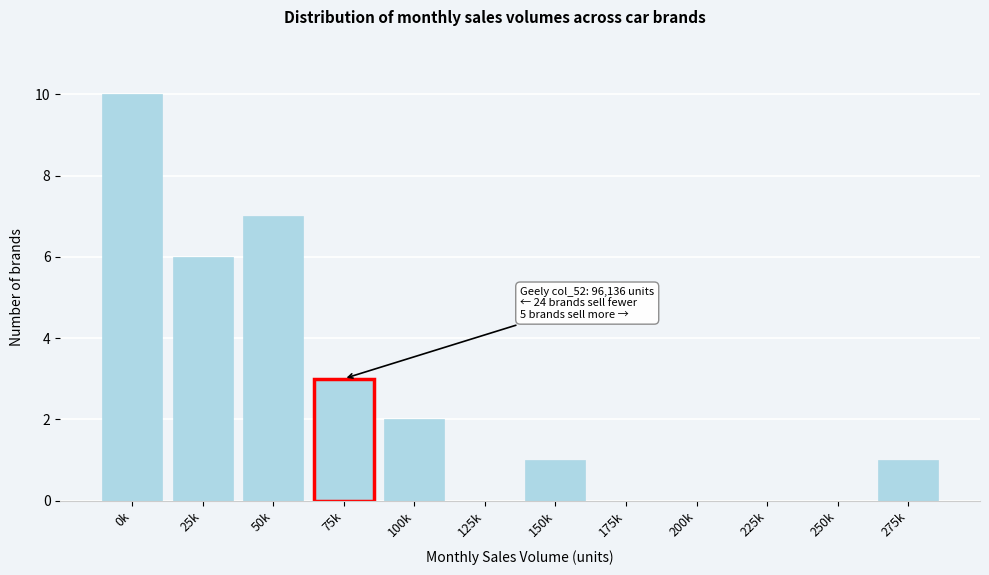

Reading right to left, list all the values displayed in this chart.

275k=1	250k=0	225k=0	200k=0	175k=0	150k=1	125k=0	100k=2	75k=3	50k=7	25k=6	0k=10